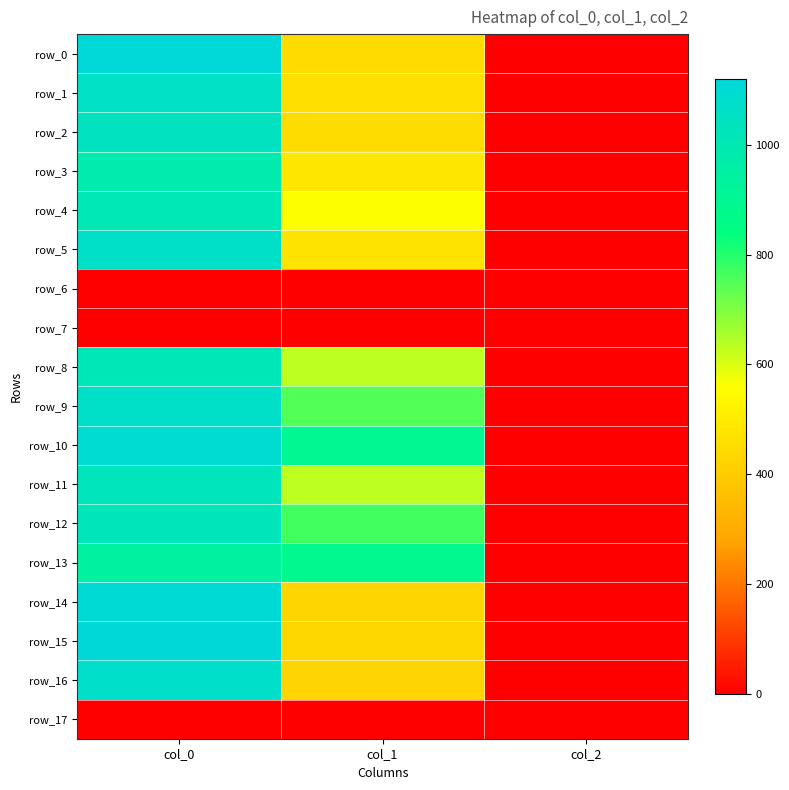

Between col_1 and col_0, which is larger?

col_0